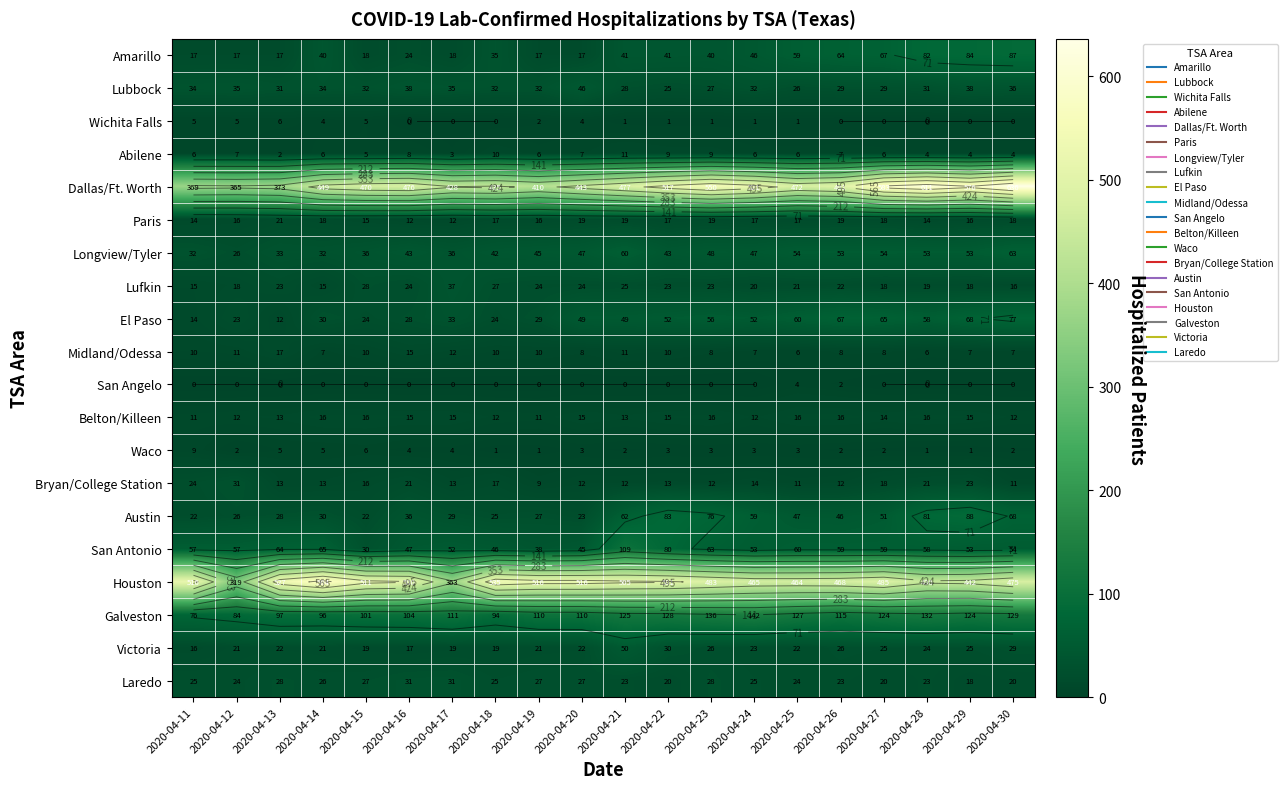

What is the sum of all Victoria values?

477